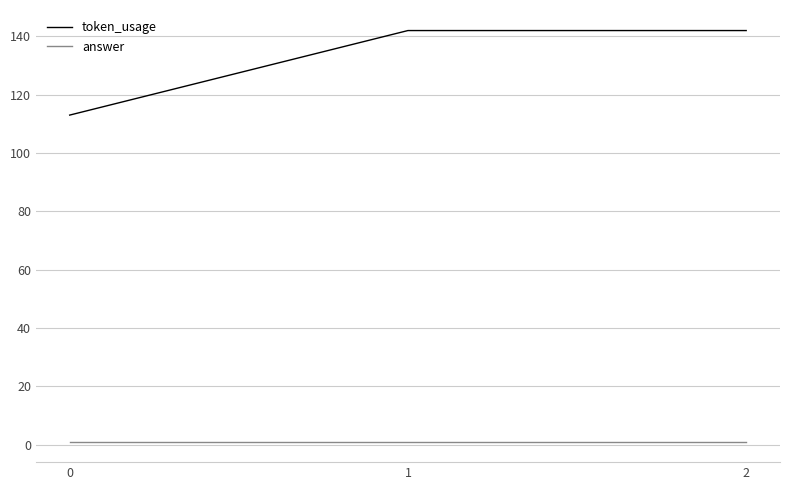

Rank the series by their average value, from highest to lowest.

token_usage, answer